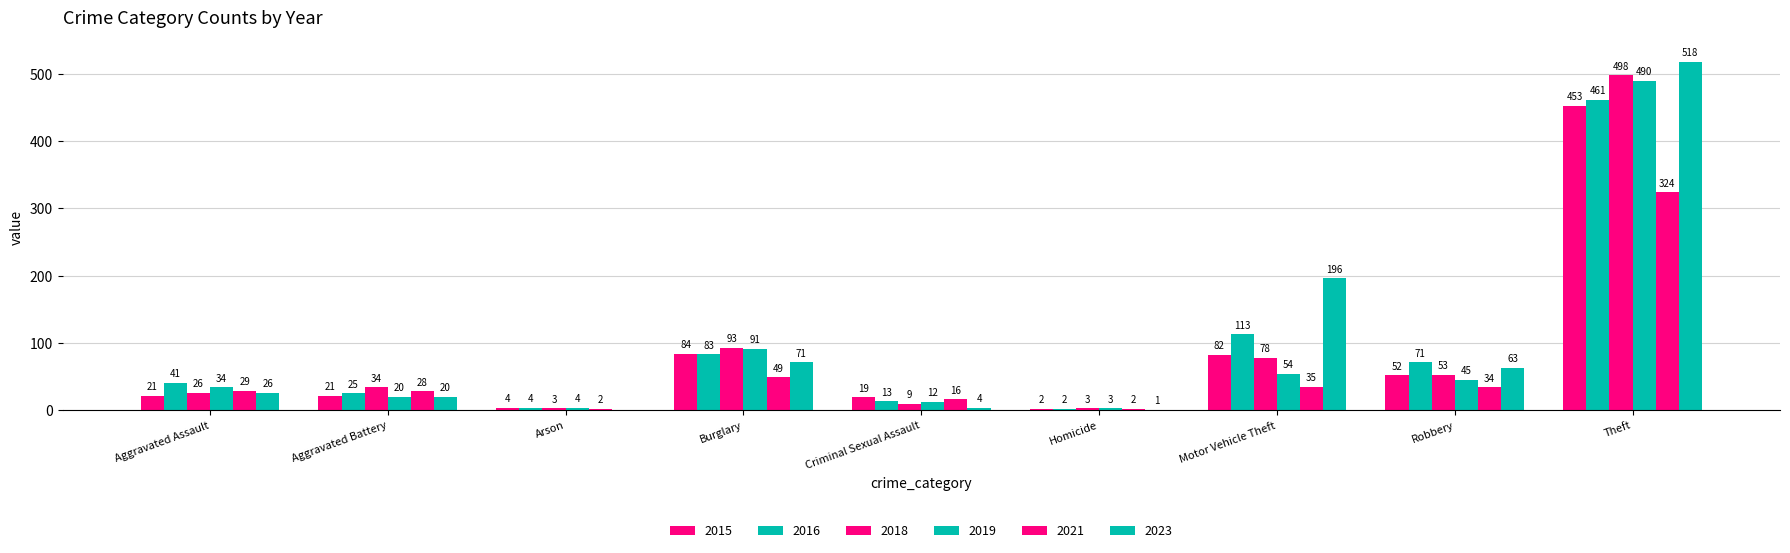

Between Aggravated Battery and Homicide, which series saw the biggest shift?

2018